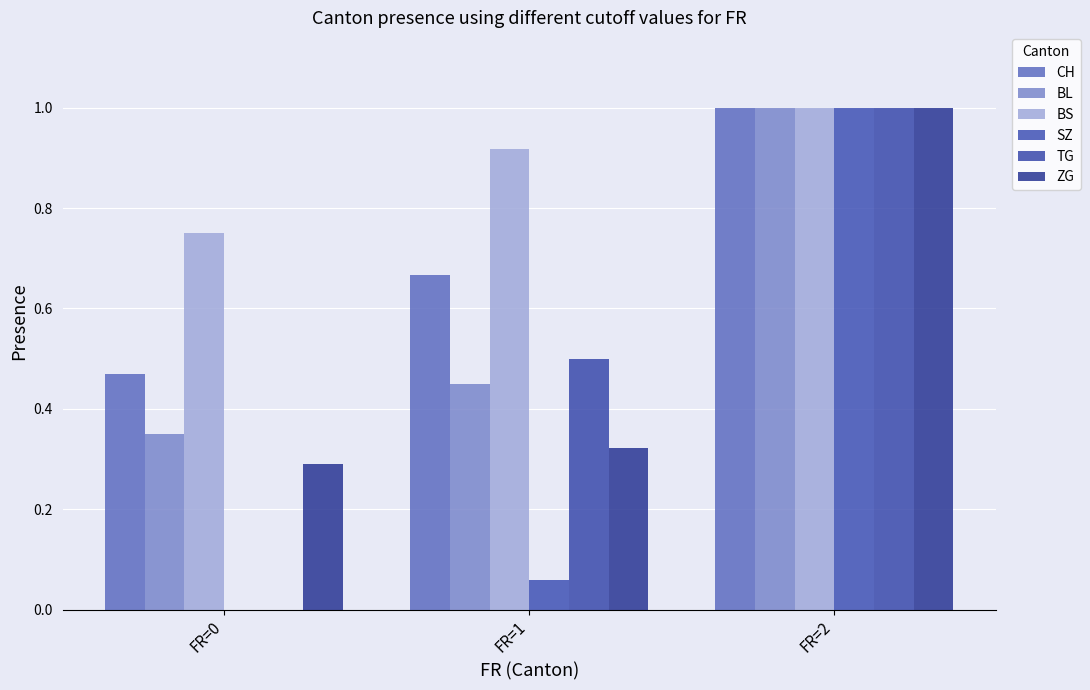

What is the total value across all series at FR=1?

2.9